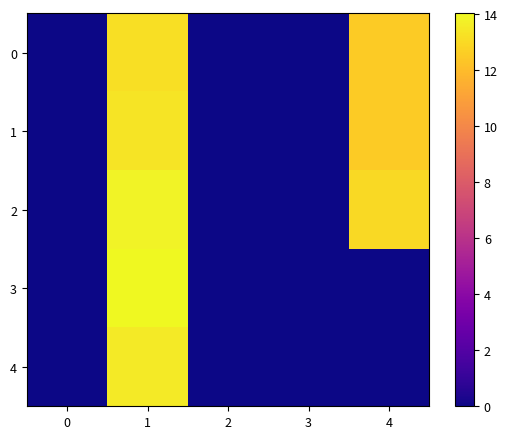

Reading left to right, transcribe all the data shown in this chart.

0: 0=0.0	1=13.2	2=0.0	3=0.0	4=12.5
1: 0=0.0	1=13.3	2=0.0	3=0.0	4=12.5
2: 0=0.0	1=13.8	2=0.0	3=0.0	4=13.0
3: 0=0.0	1=14.0	2=0.0	3=0.0	4=0.0
4: 0=0.0	1=13.6	2=0.0	3=0.0	4=0.0